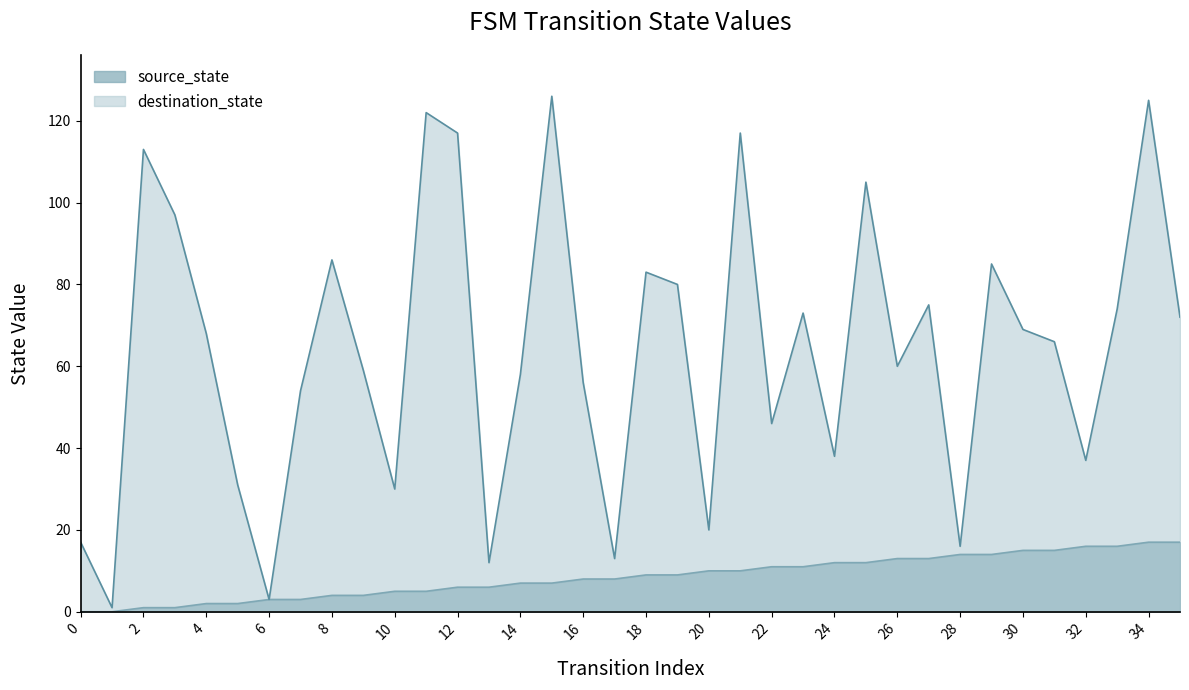

Is the value of destination_state at 32 greater than the value of source_state at 10?

Yes